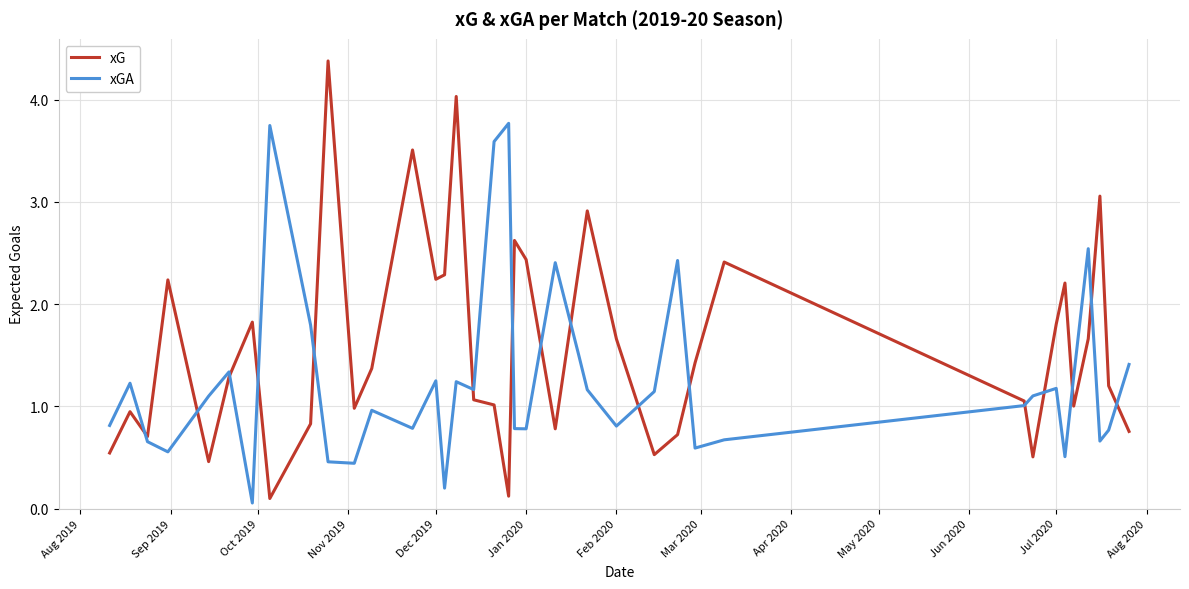

What is the highest value of the xGA series?

3.8